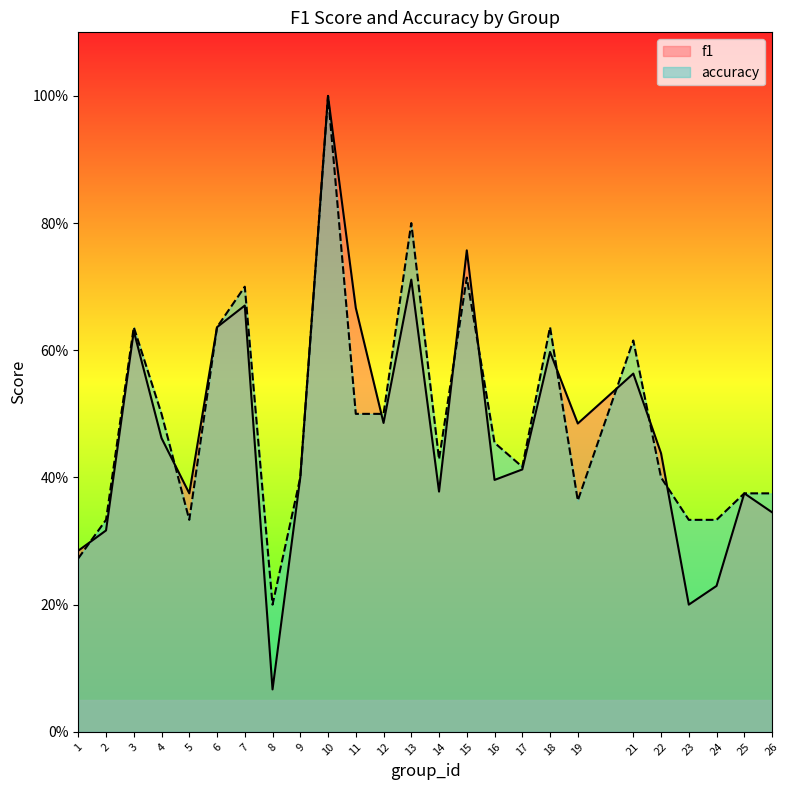

Reading right to left, list all the values displayed in this chart.

f1: 0.3	0.4	0.2	0.2	0.4	0.6	0.5	0.6	0.4	0.4	0.8	0.4	0.7	0.5	0.7	1.0	0.4	0.1	0.7	0.6	0.4	0.5	0.6	0.3	0.3
accuracy: 0.4	0.4	0.3	0.3	0.4	0.6	0.4	0.6	0.4	0.5	0.7	0.4	0.8	0.5	0.5	1.0	0.4	0.2	0.7	0.6	0.3	0.5	0.6	0.3	0.3